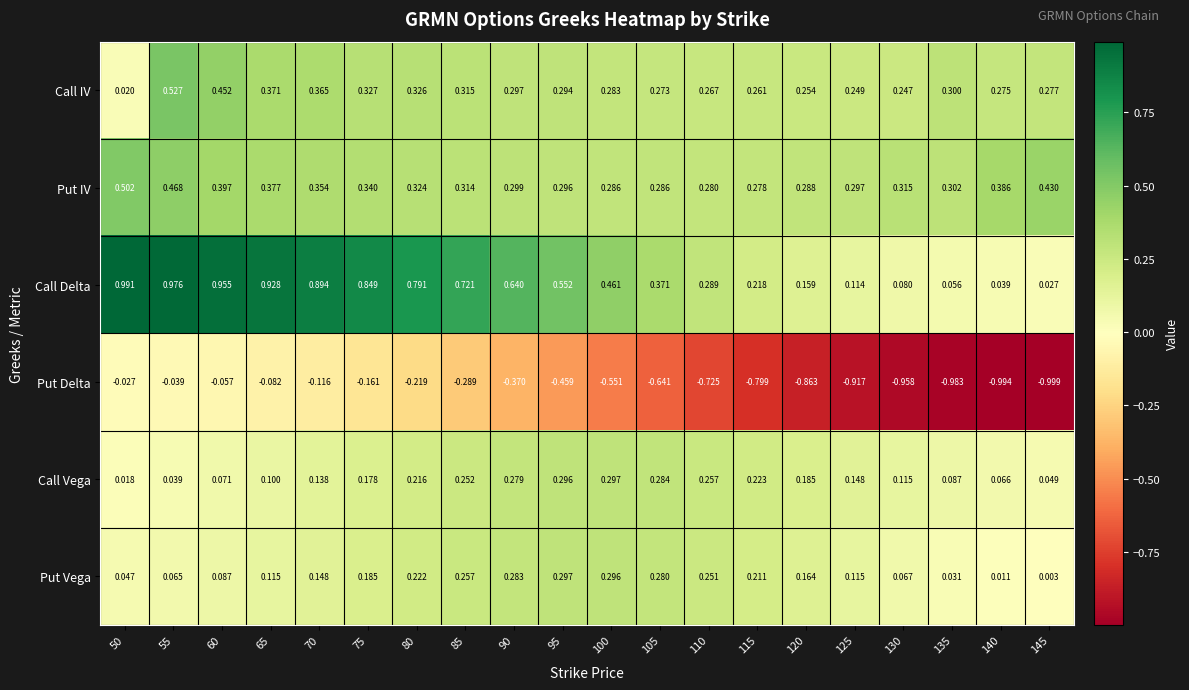

Which series has the largest range (max minus min)?

Put Delta